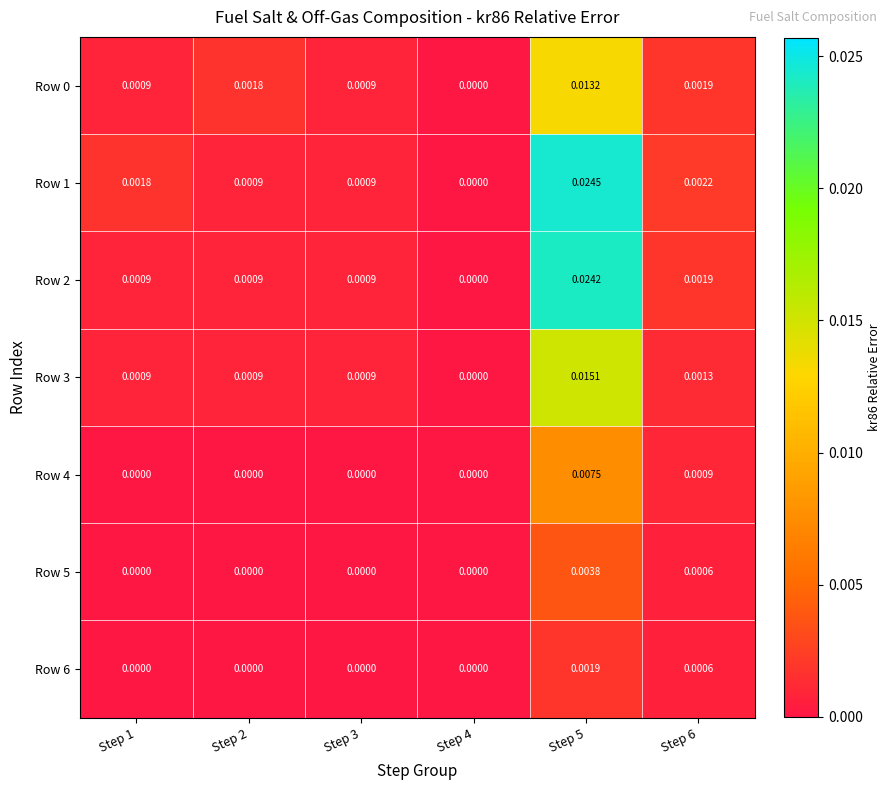

Is the value of Row 6 at Step 2 greater than the value of Row 2 at Step 5?

No